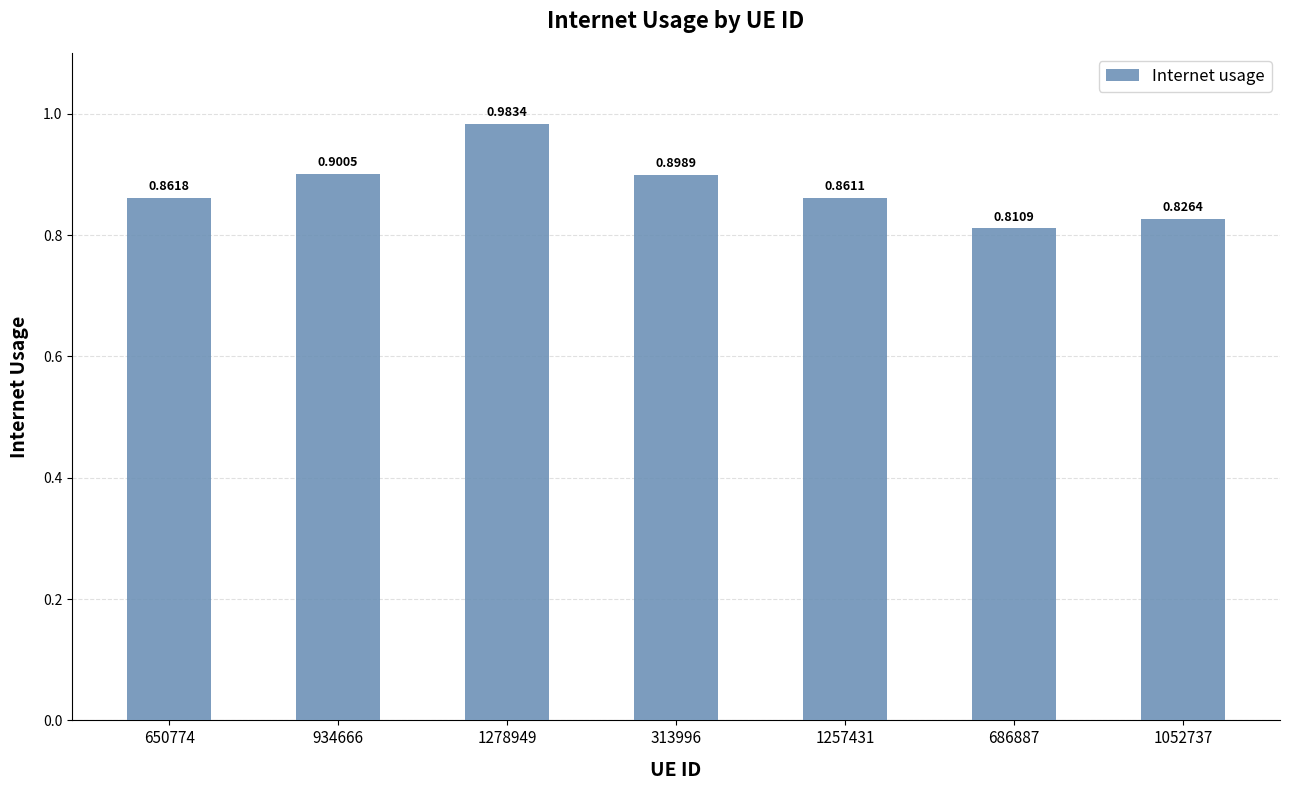

What is the sum of the values at 1278949 and 650774?

1.8